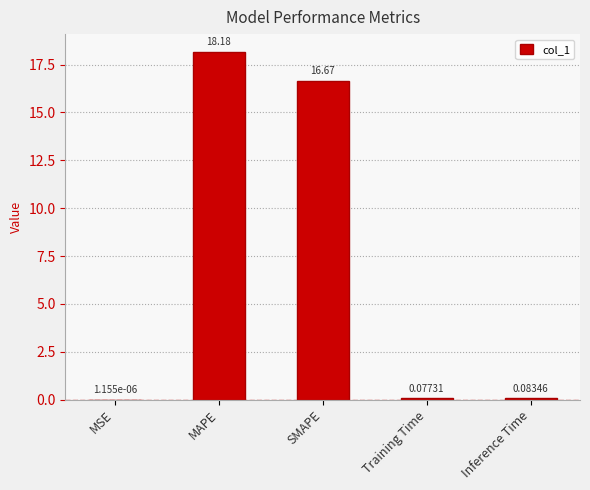

How many series are shown in this chart?

1